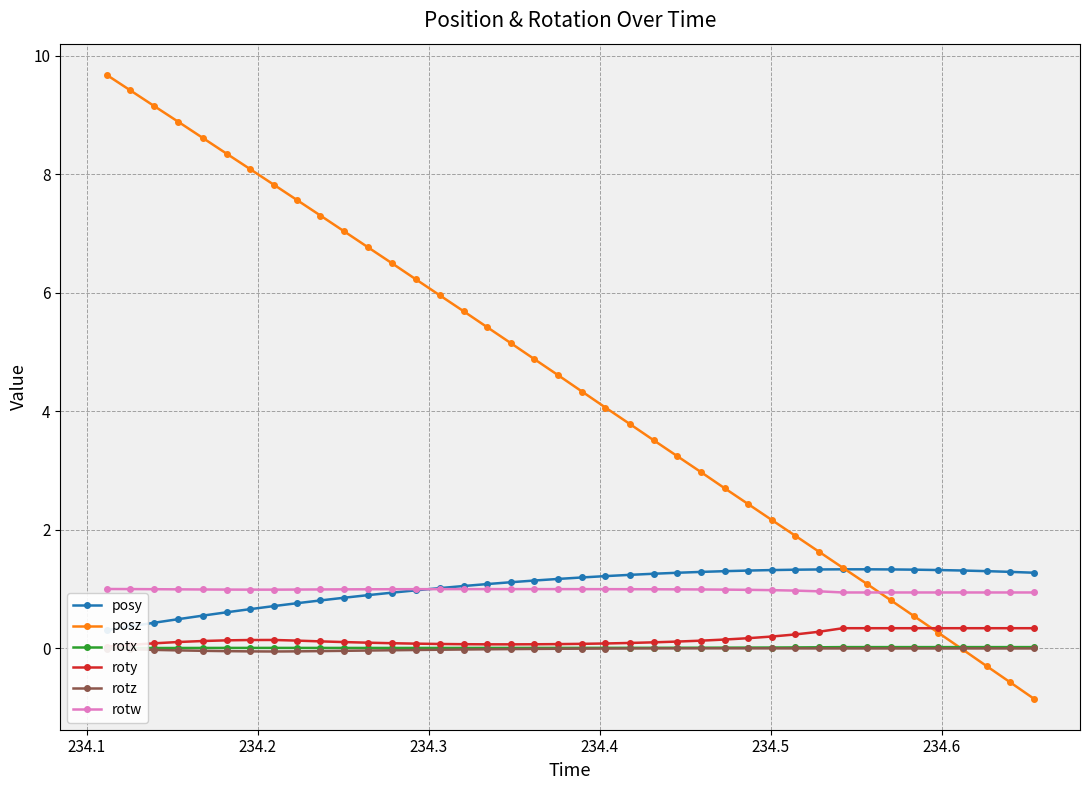

True or false: roty and rotw intersect in this chart.

False